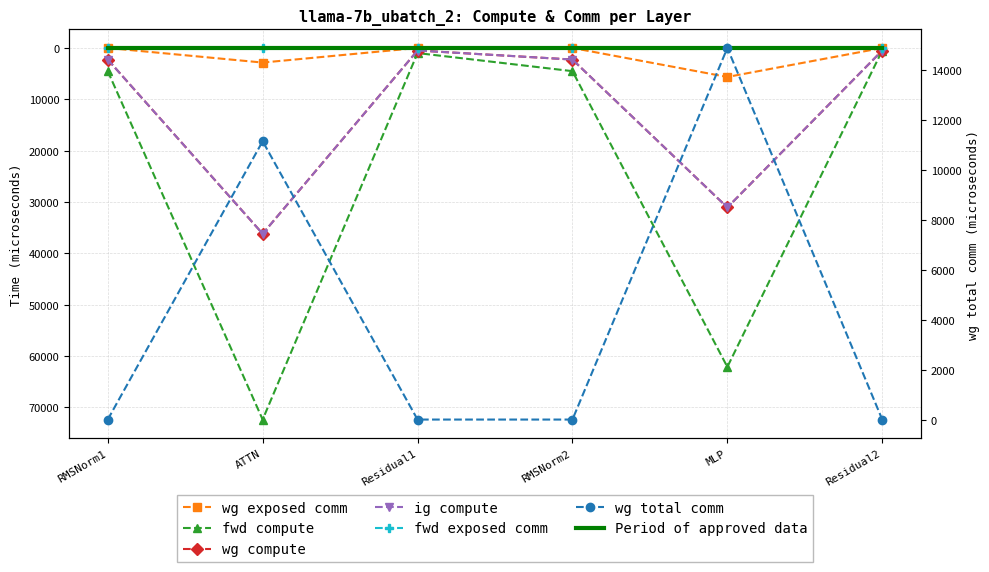

True or false: fwd compute has a value of 4522.0 at RMSNorm2.

True